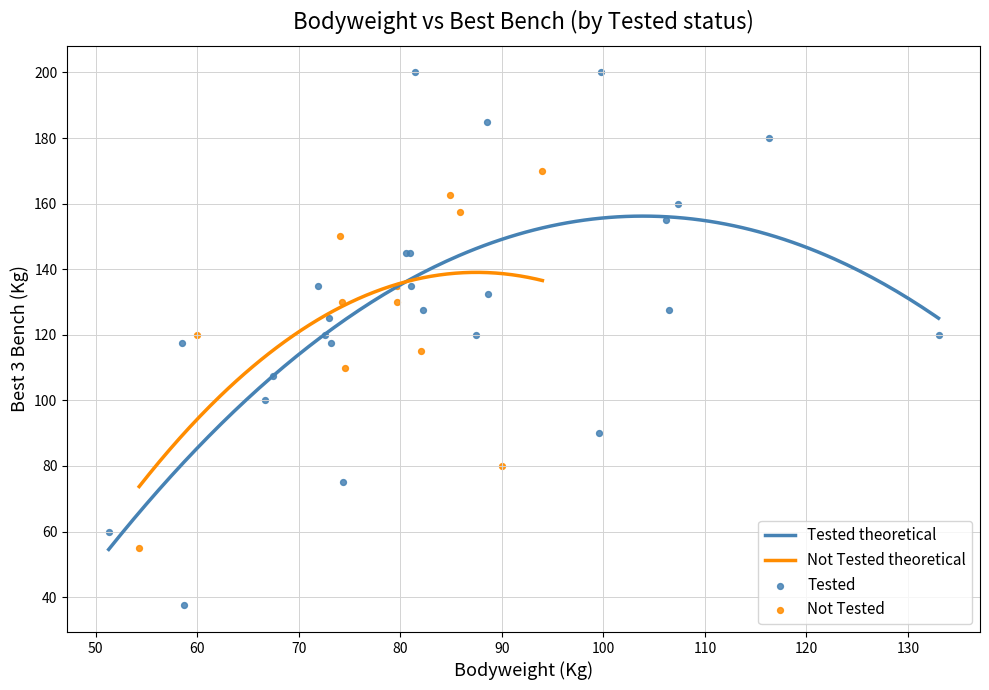

What is the highest value of the Tested theoretical series?

156.2